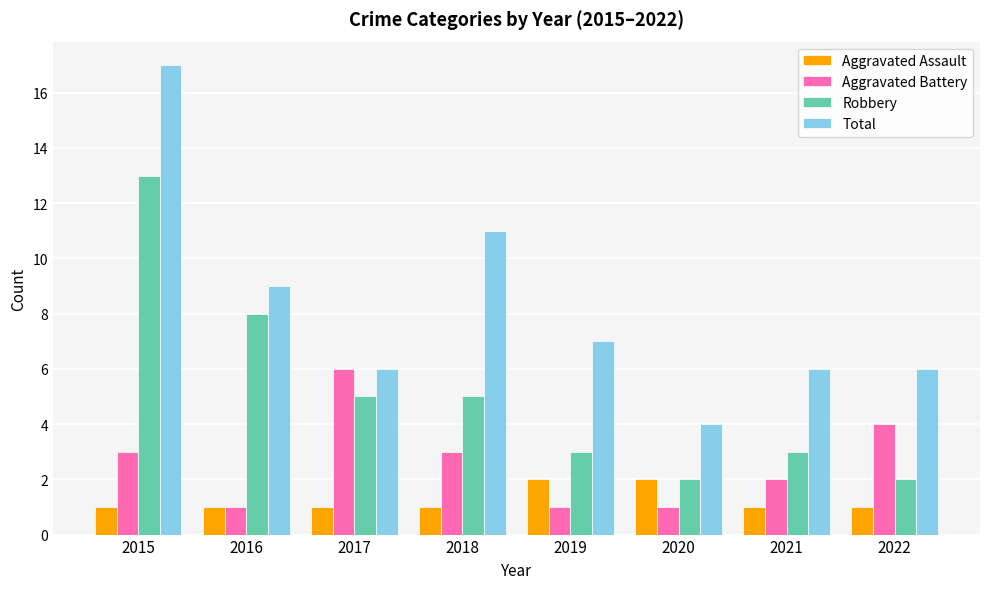

What are all the series names shown in the legend?

Aggravated Assault, Aggravated Battery, Robbery, Total